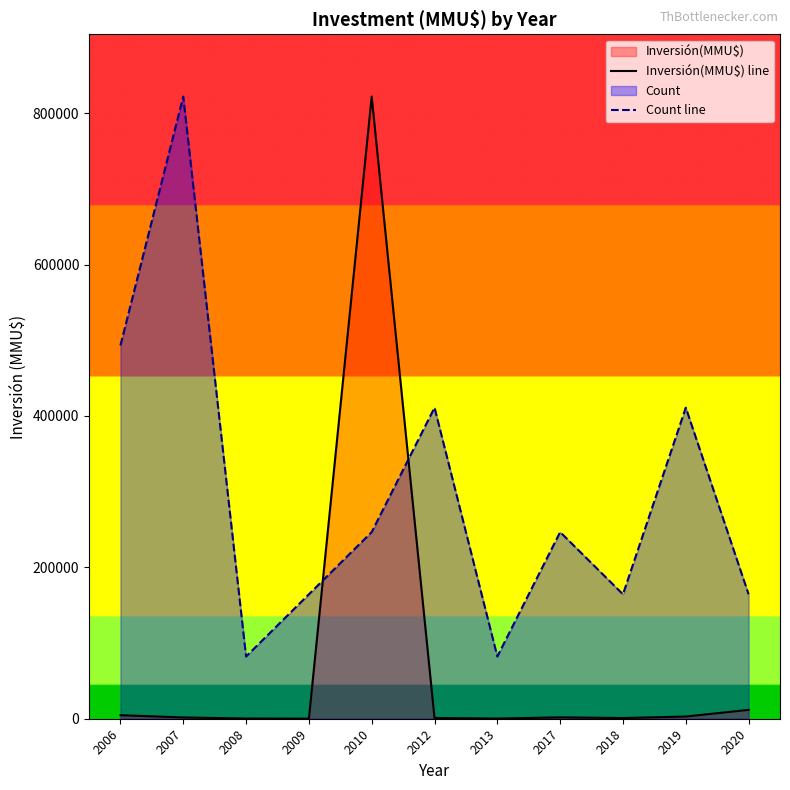

The Inversión(MMU$) line series shows 1079.9 at 2007. True or false?

False